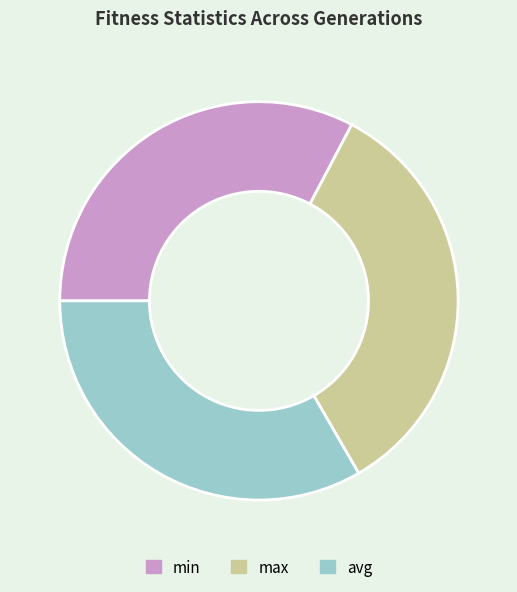

Rank the categories by value from highest to lowest.

max, avg, min